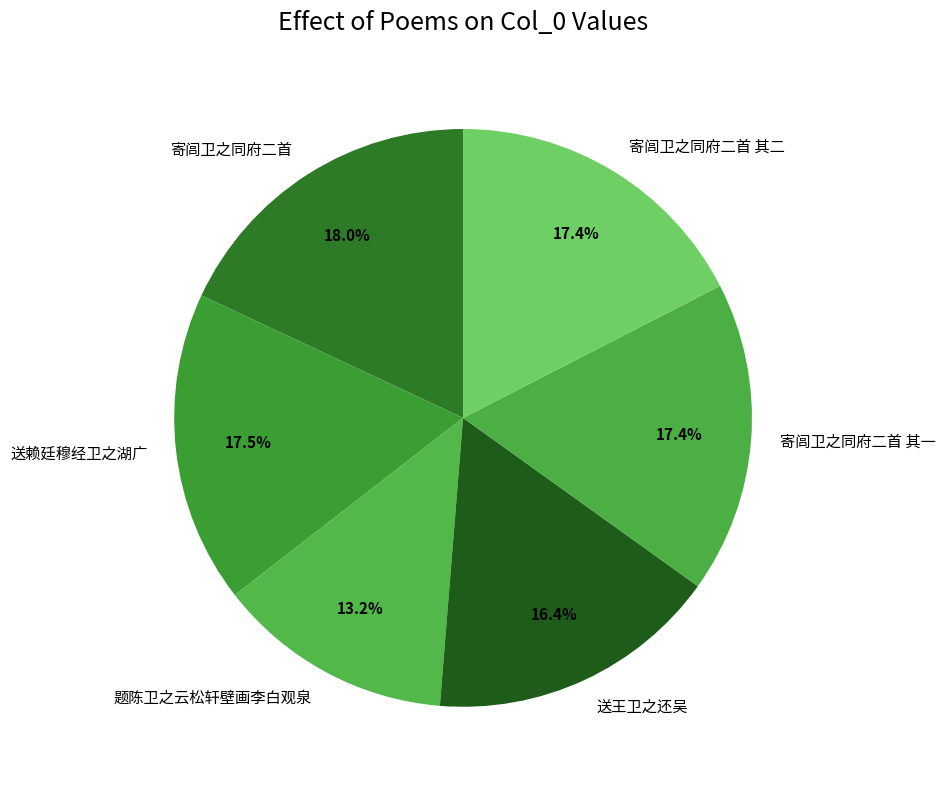

Between 题陈卫之云松轩壁画李白观泉 and 送赖廷穆经卫之湖广, which is larger?

送赖廷穆经卫之湖广